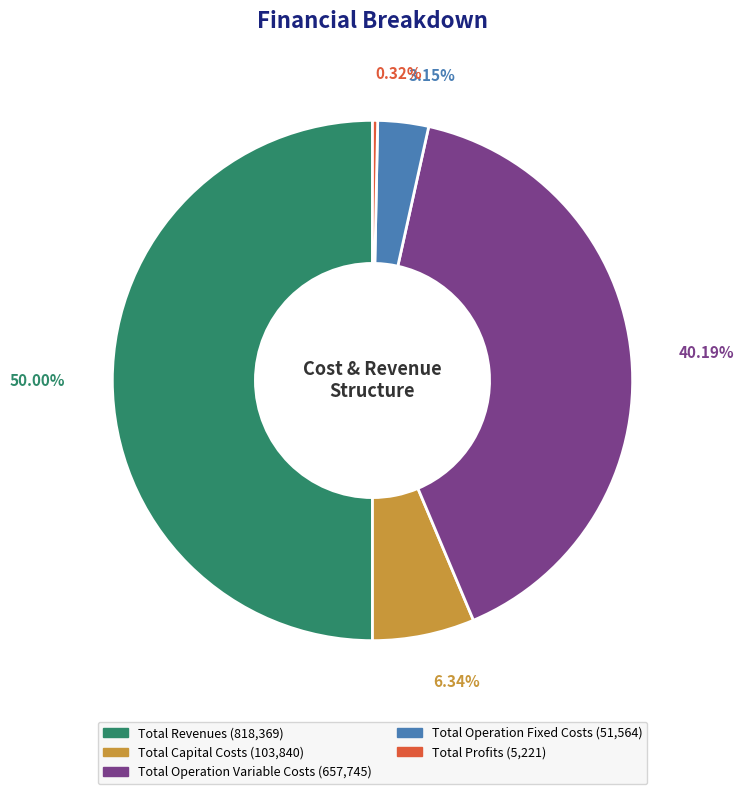

How many segments does this pie chart have?

5